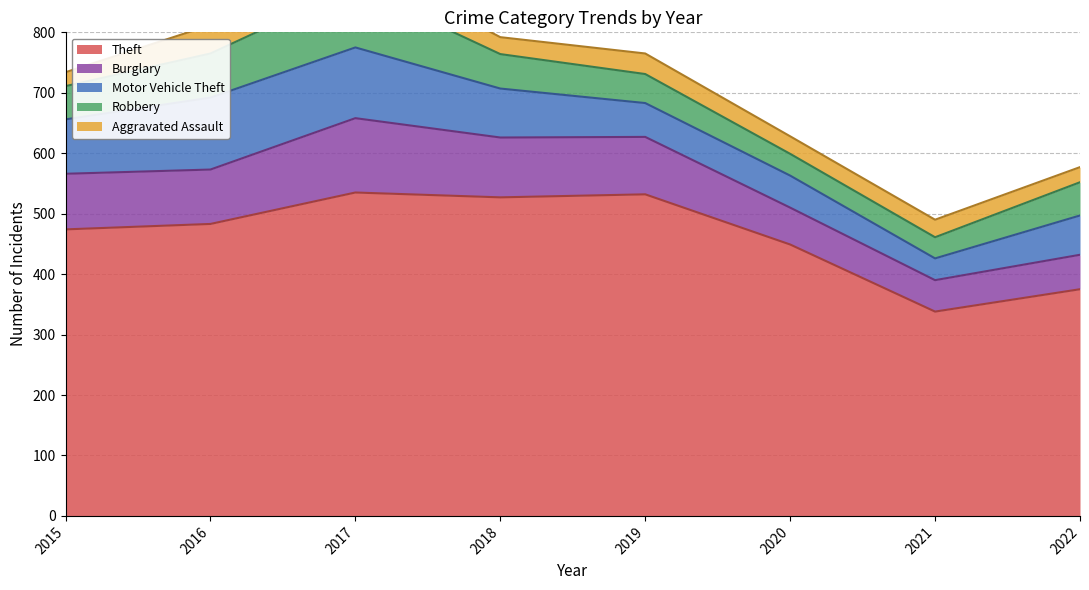

Between 2017 and 2022, which is larger?

2017